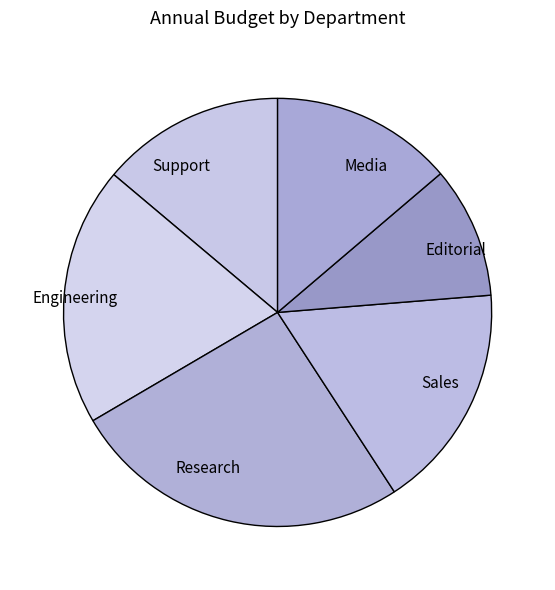

Combined, do Sales and Engineering account for over 50%?

No